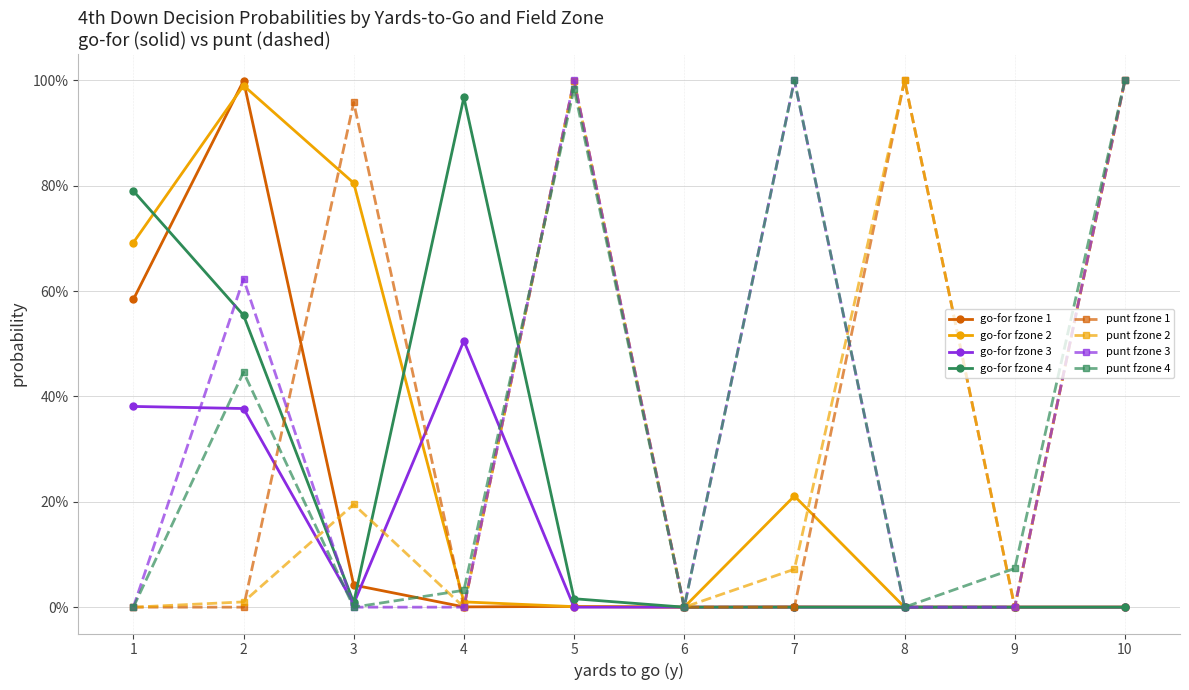

Is this an area chart (filled region under the line)?

No